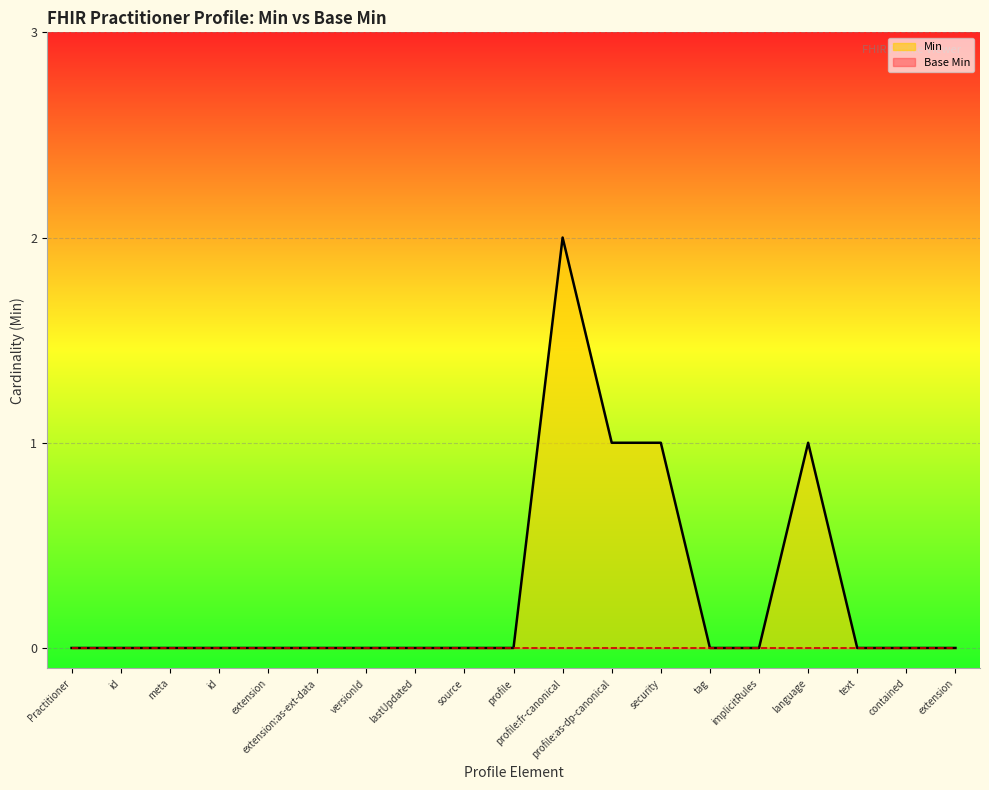

The chart shows a value of 0 at extension:as-ext-data. True or false?

True